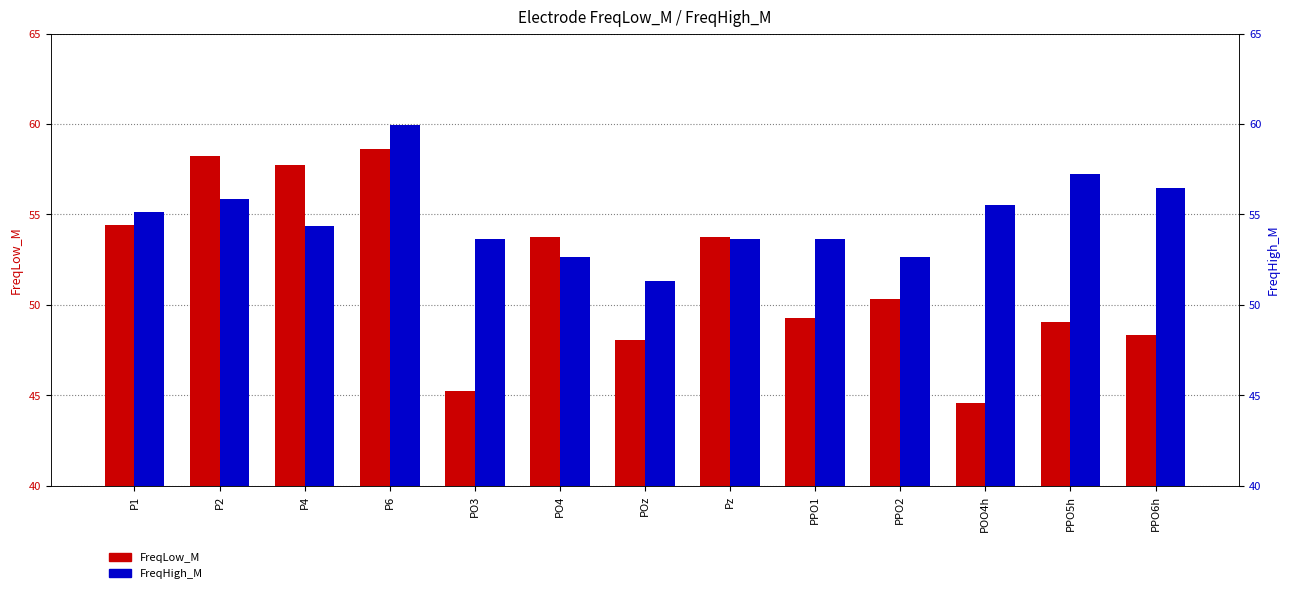

Which series has the widest spread of values?

FreqLow_M